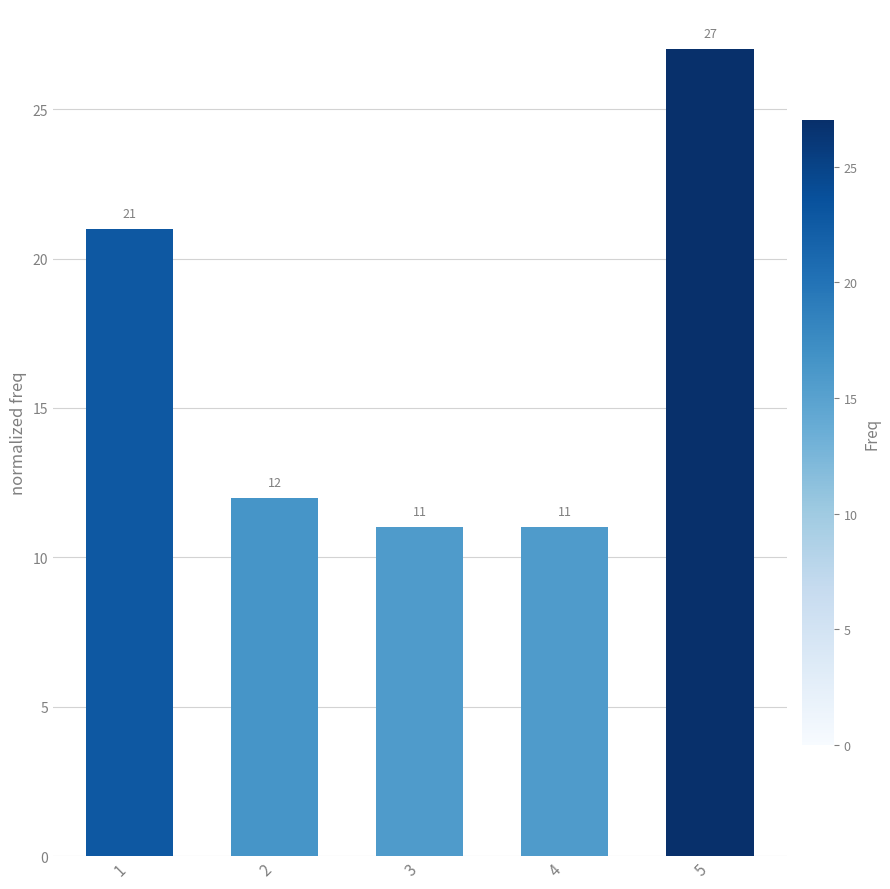

Count the number of data series in this chart.

1